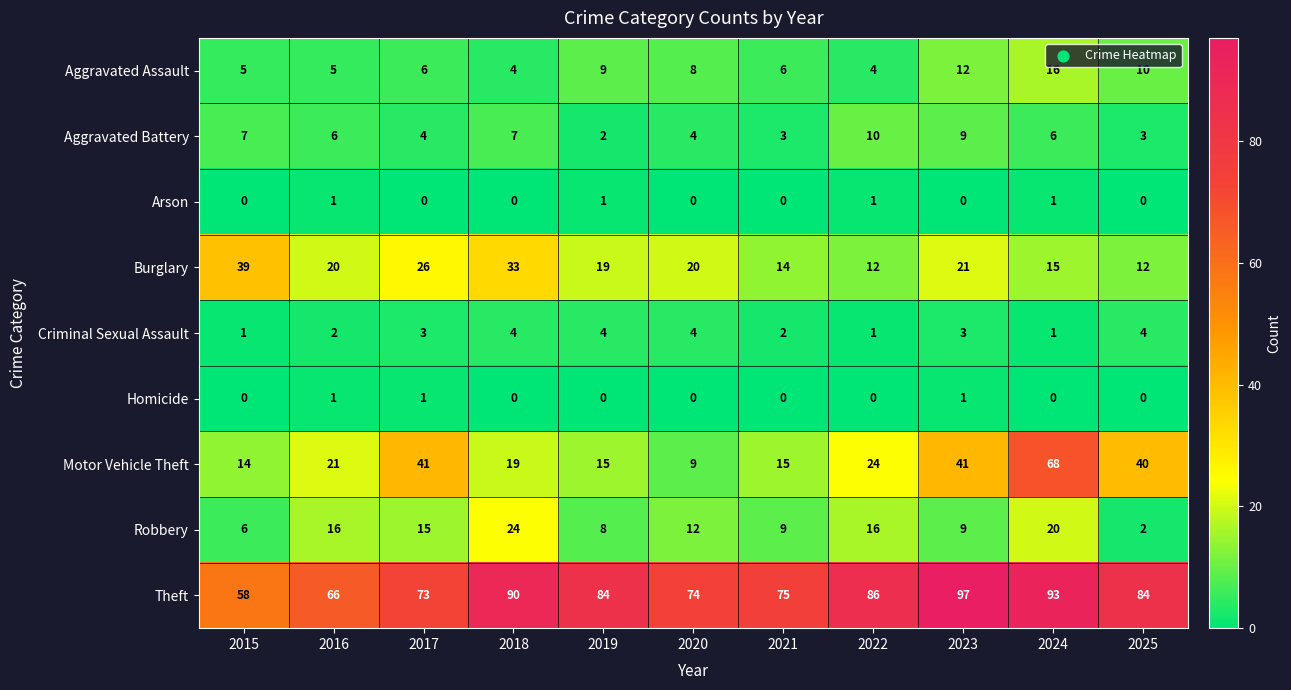

How many Homicide values are between 0 and 1?

11